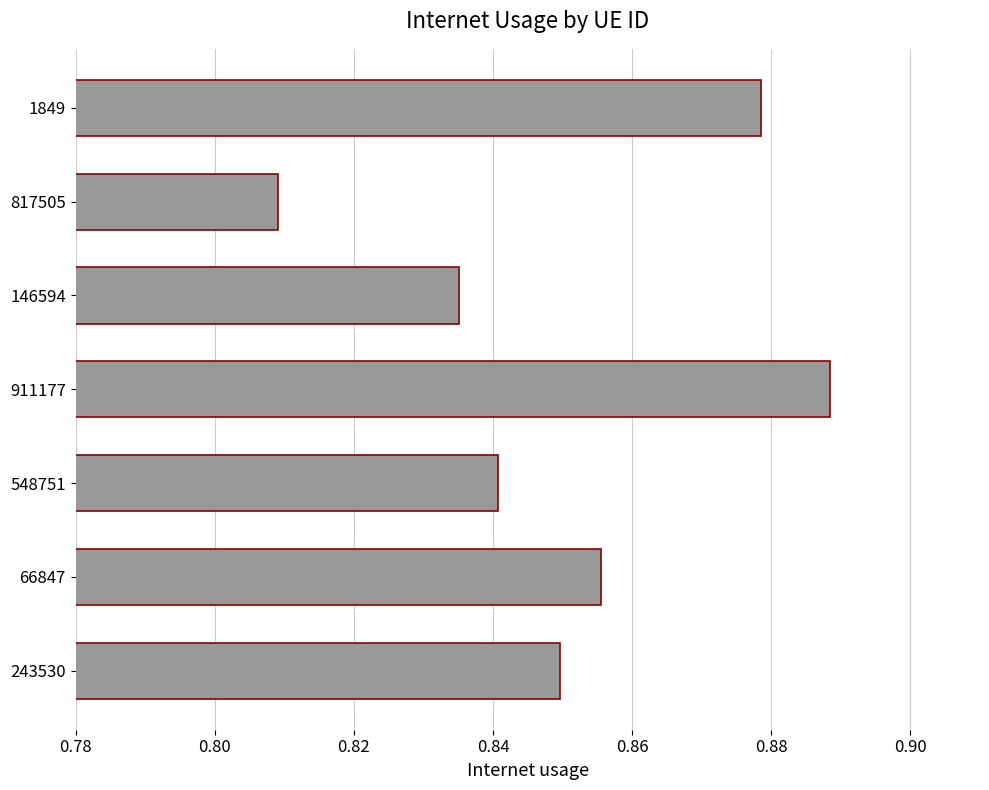

What is the difference between the maximum and second lowest values?

0.1